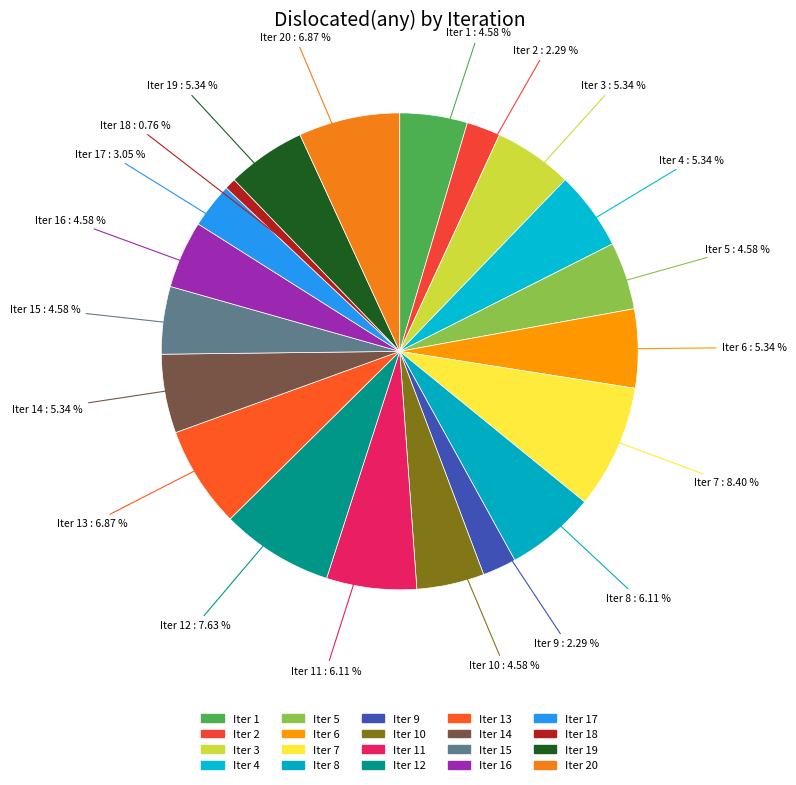

How many slices are in this pie chart?

20